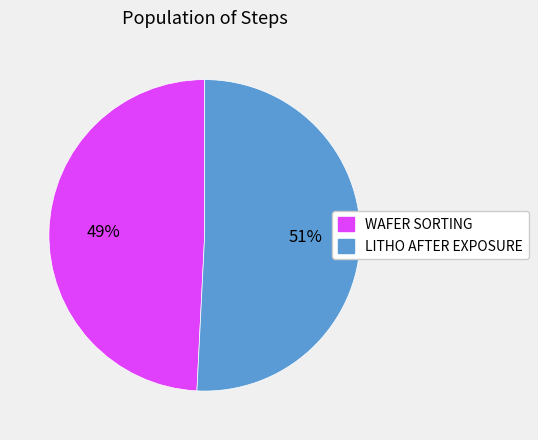

What is the largest slice in the pie chart?

LITHO AFTER EXPOSURE